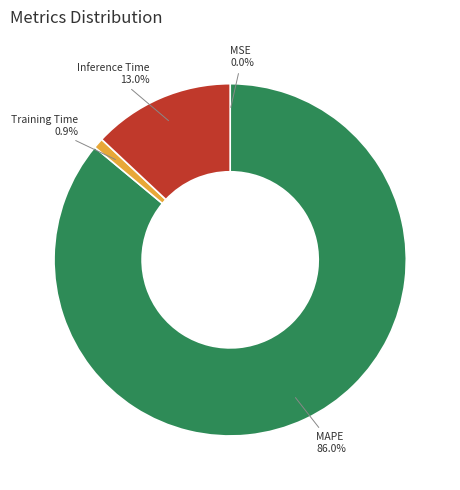

Between Training Time and Inference Time, which is larger?

Inference Time